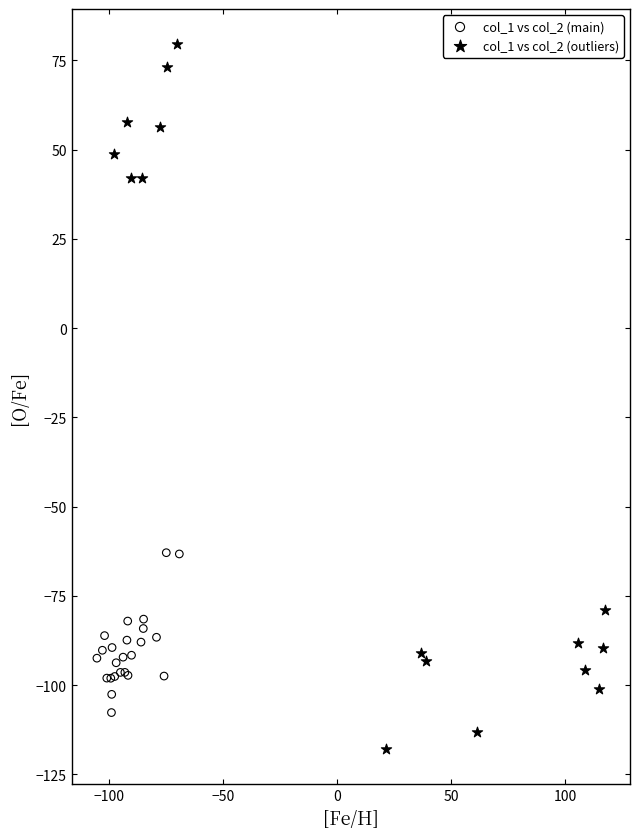

Which series reaches the minimum Y coordinate?

col_1 vs col_2 (outliers)